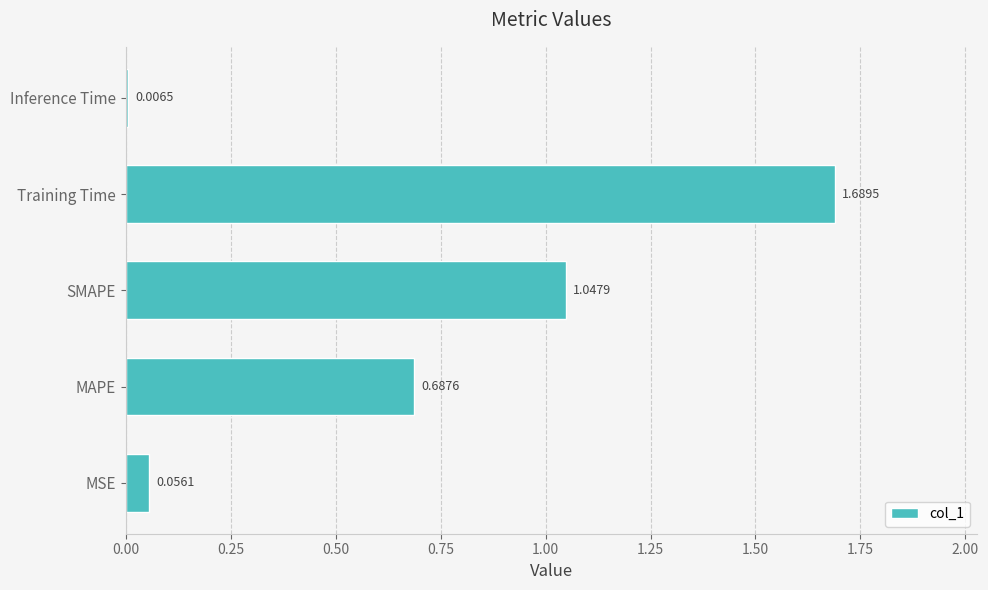

Rank the categories by value from lowest to highest.

Inference Time, MSE, MAPE, SMAPE, Training Time